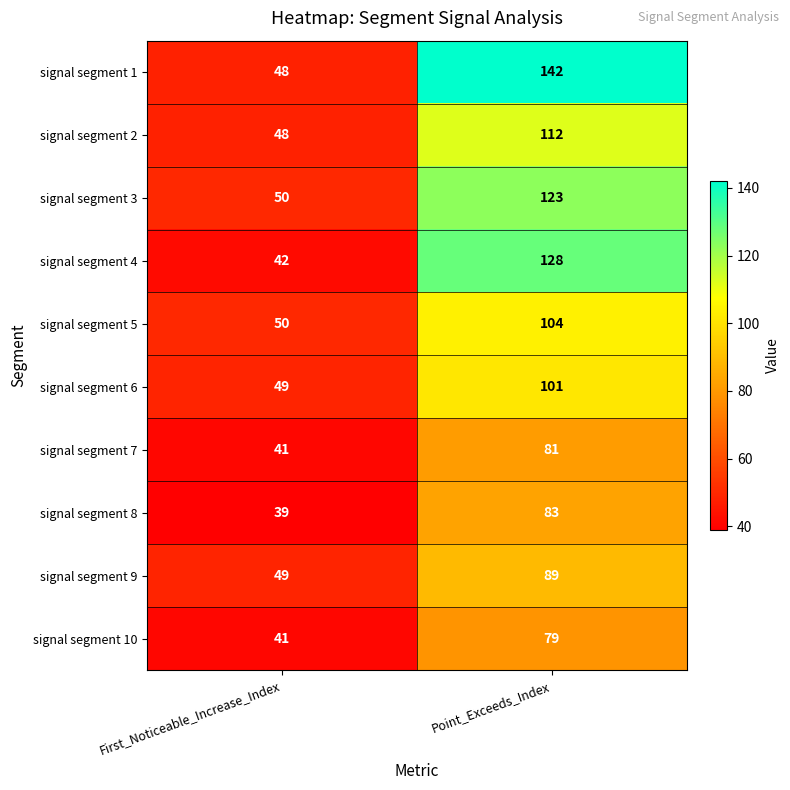

True or false: signal segment 10 has a value of 41 at First_Noticeable_Increase_Index.

True